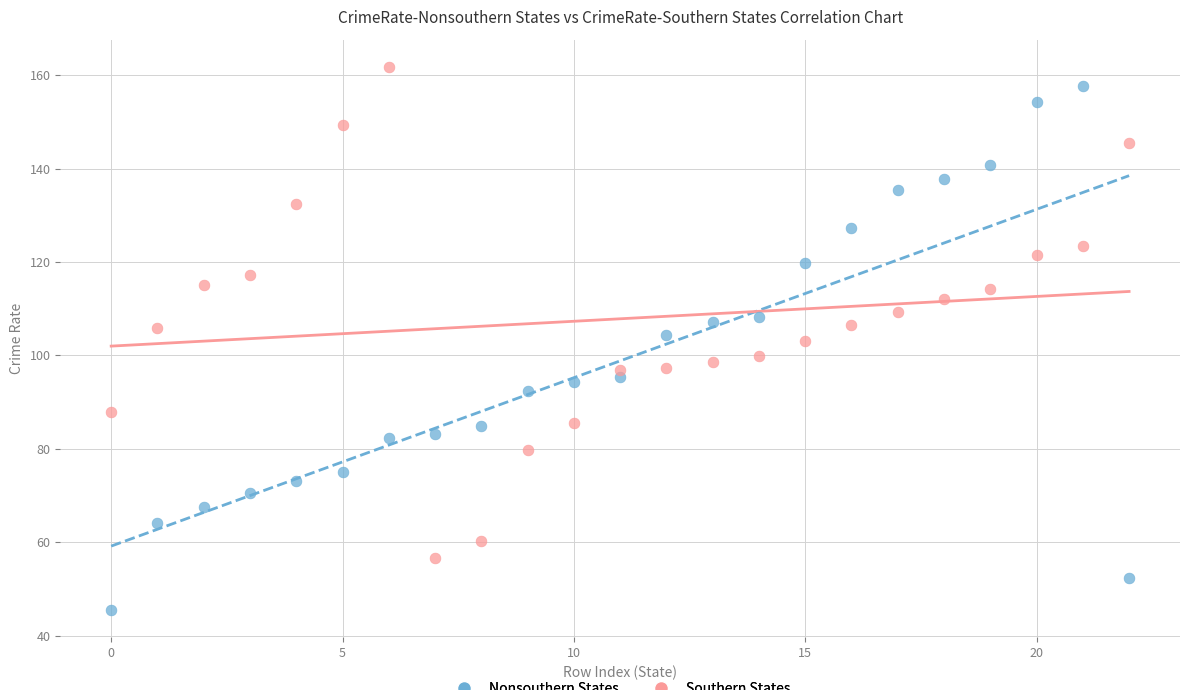

How many data points are displayed?

46